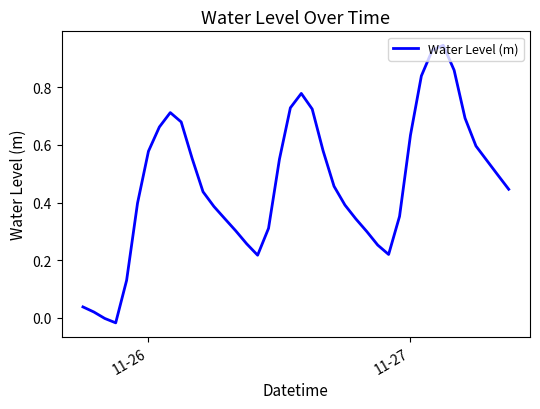

What is the difference between the maximum and minimum values?

1.0